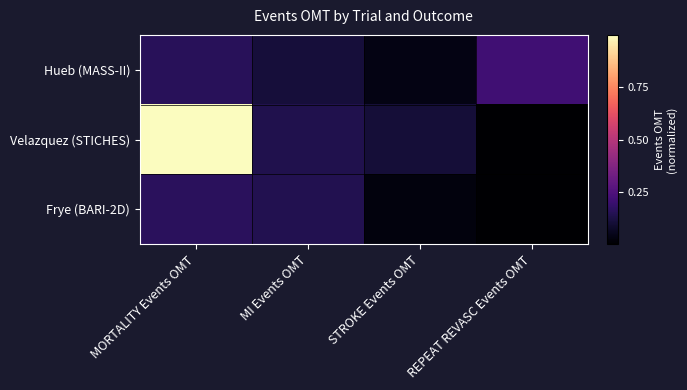

Which series changed the most between MORTALITY Events OMT and REPEAT REVASC Events OMT?

Velazquez (STICHES)